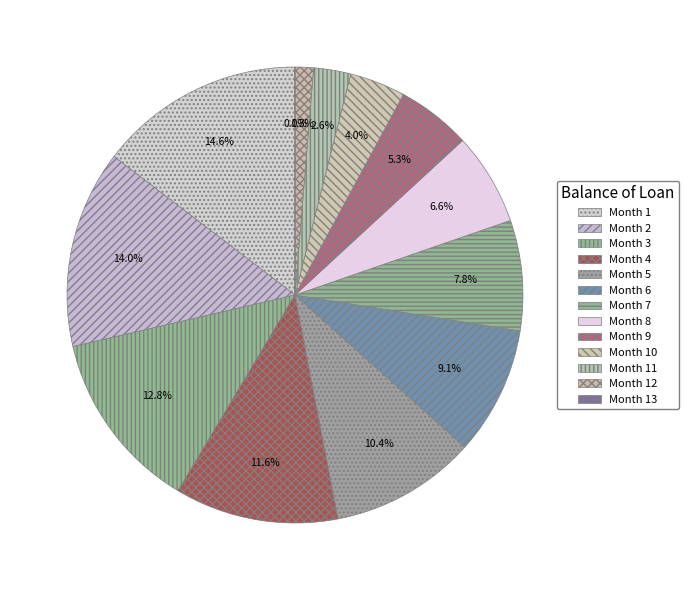

Approximately how many times larger is the value at 11 compared to 12?

2.0